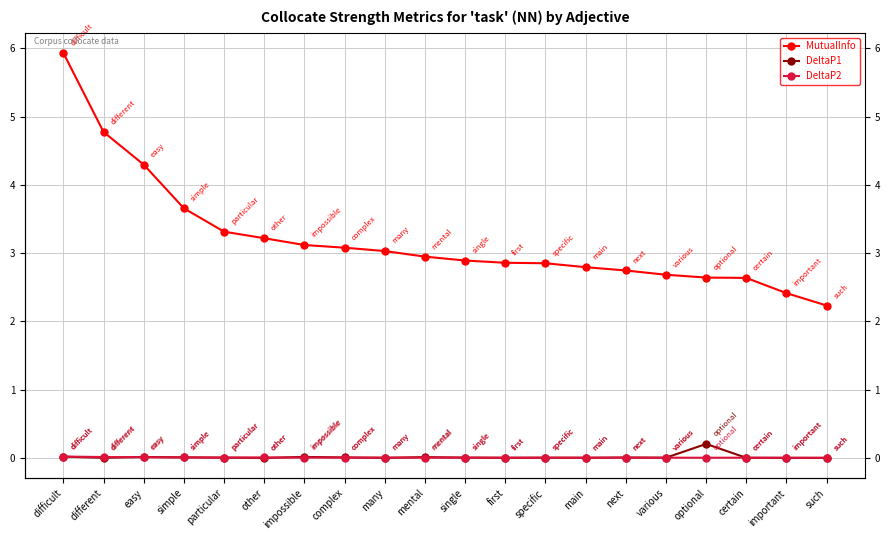

List the labels in order of MutualInfo value, smallest first.

such, important, certain, optional, various, next, main, specific, first, single, mental, many, complex, impossible, other, particular, simple, easy, different, difficult